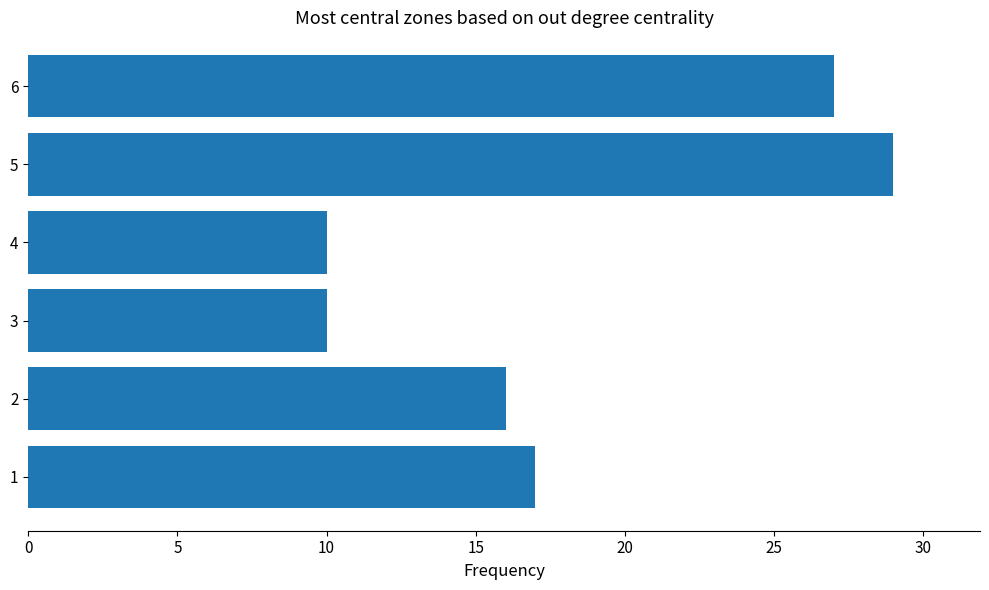

Is it true that the value at 4 is 10?

True